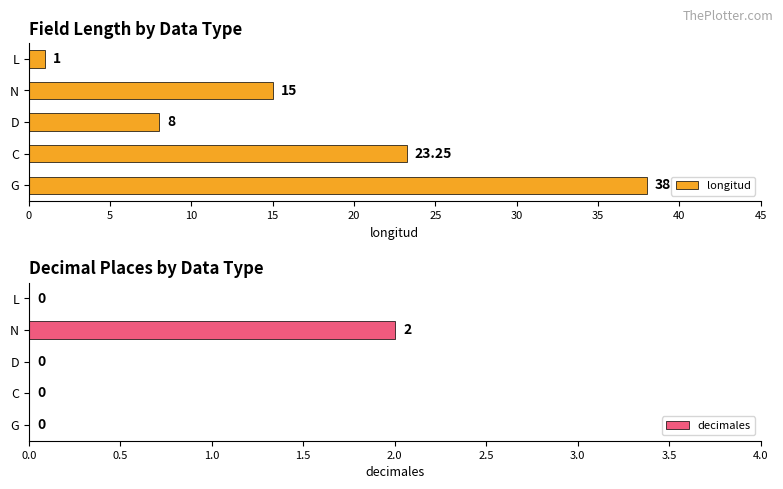

Which series has the largest range (max minus min)?

longitud